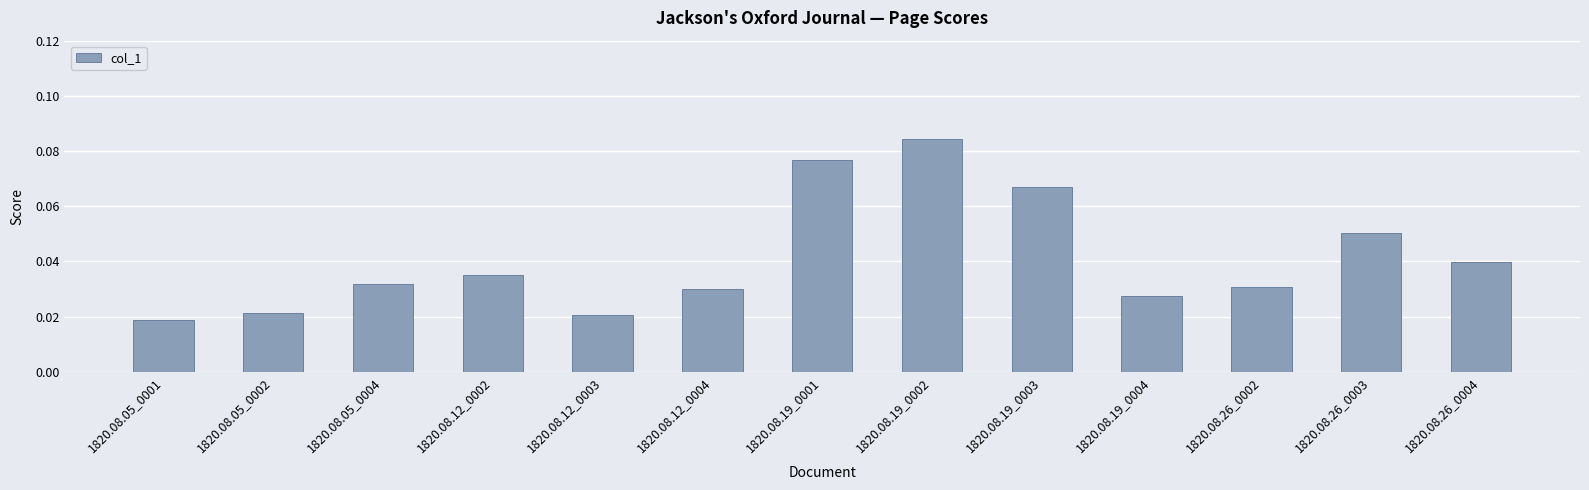

Which has a higher value, 1820.08.12_0002 or 1820.08.26_0003?

1820.08.26_0003